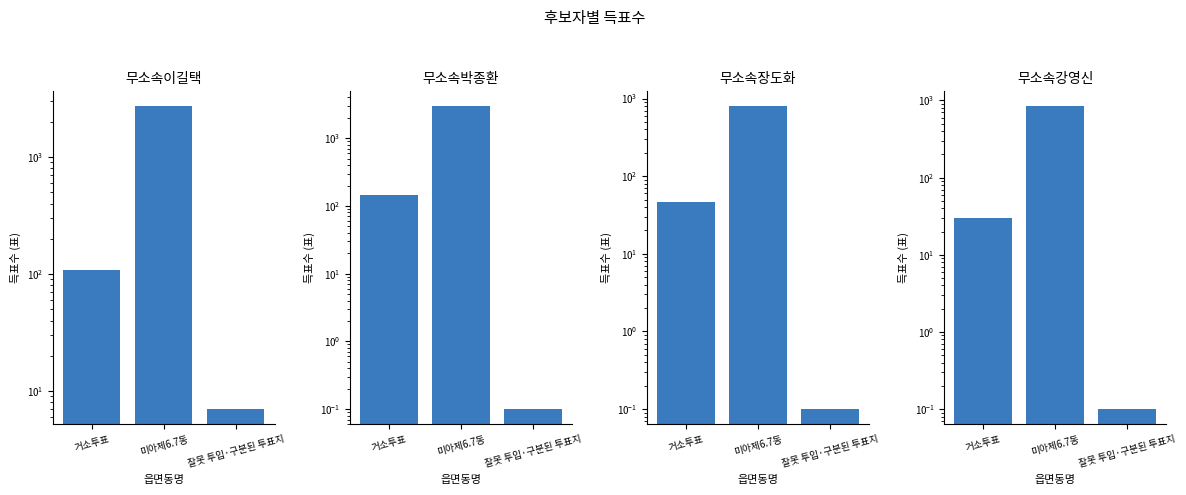

Which has a higher value, 잘못 투입·구분된 투표지 or 거소투표?

거소투표